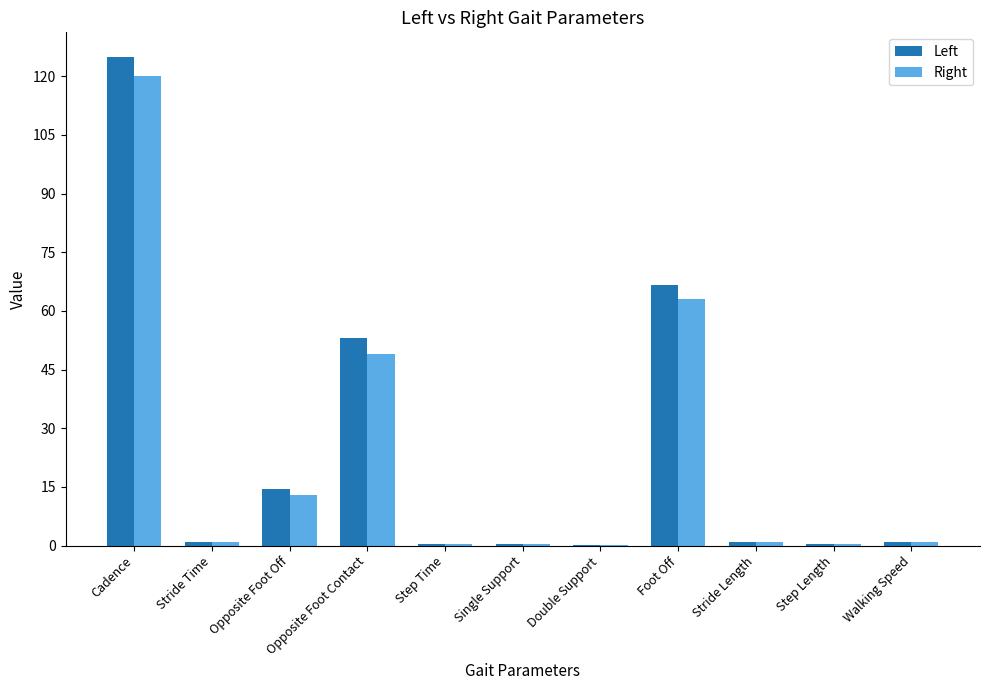

Is the value of Right at Foot Off greater than the value of Left at Single Support?

Yes